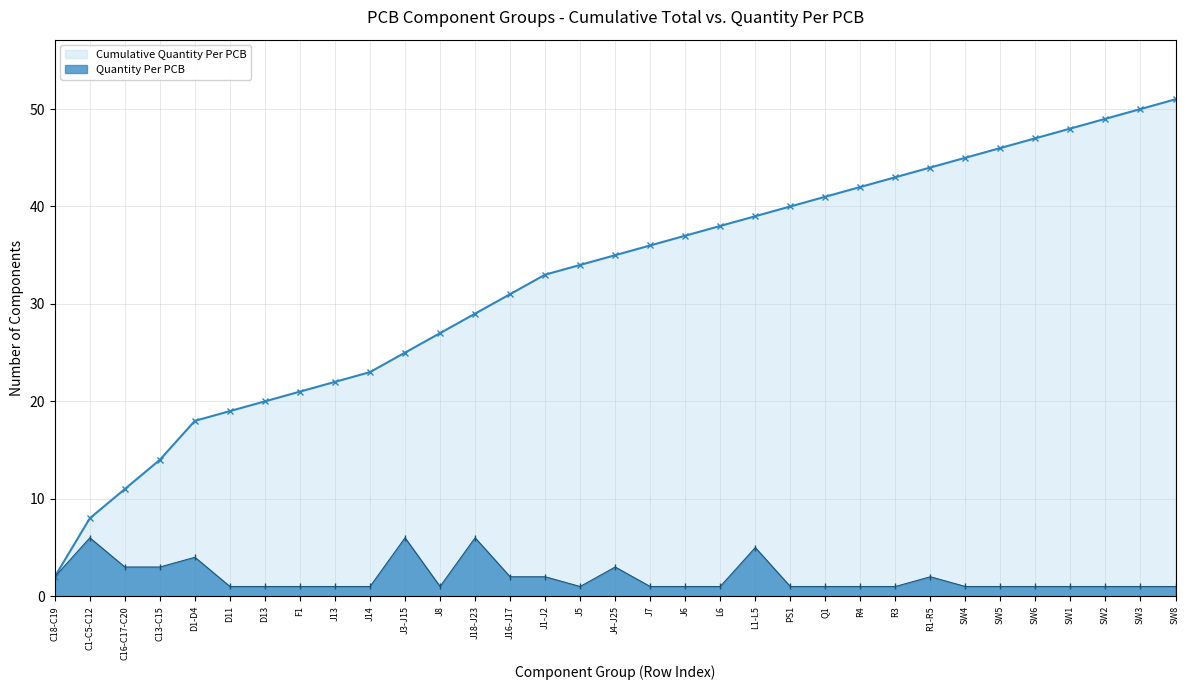

The Cumulative Quantity Per PCB series shows 22 at J13. True or false?

True